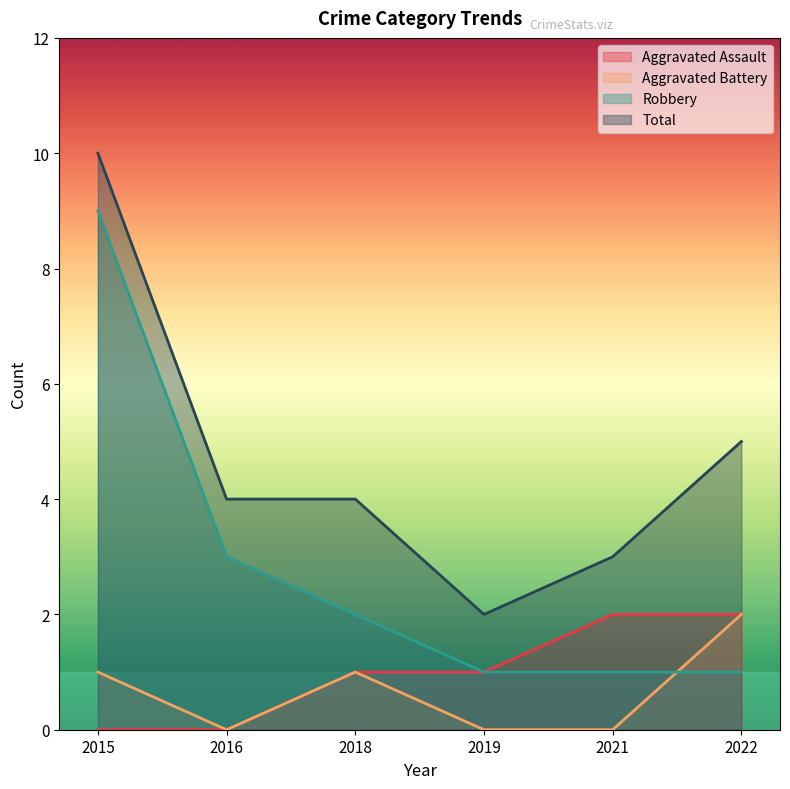

Which series has the largest range (max minus min)?

Robbery